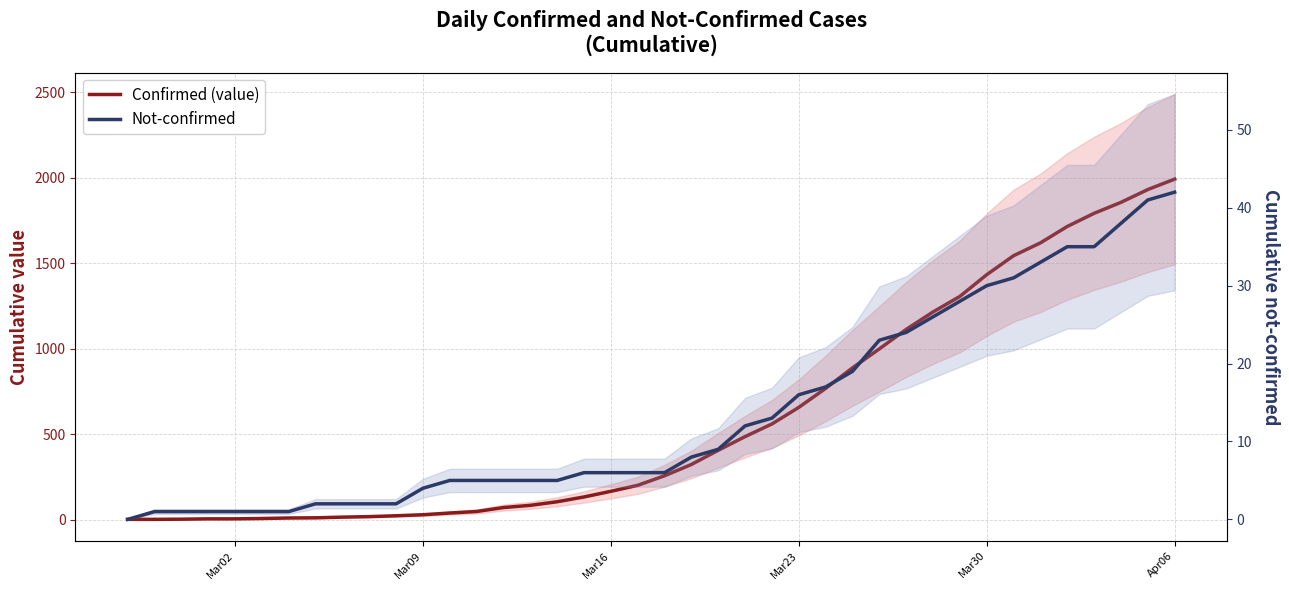

Is the value of Not-confirmed at 24 greater than the value of Confirmed (value) at 14?

No